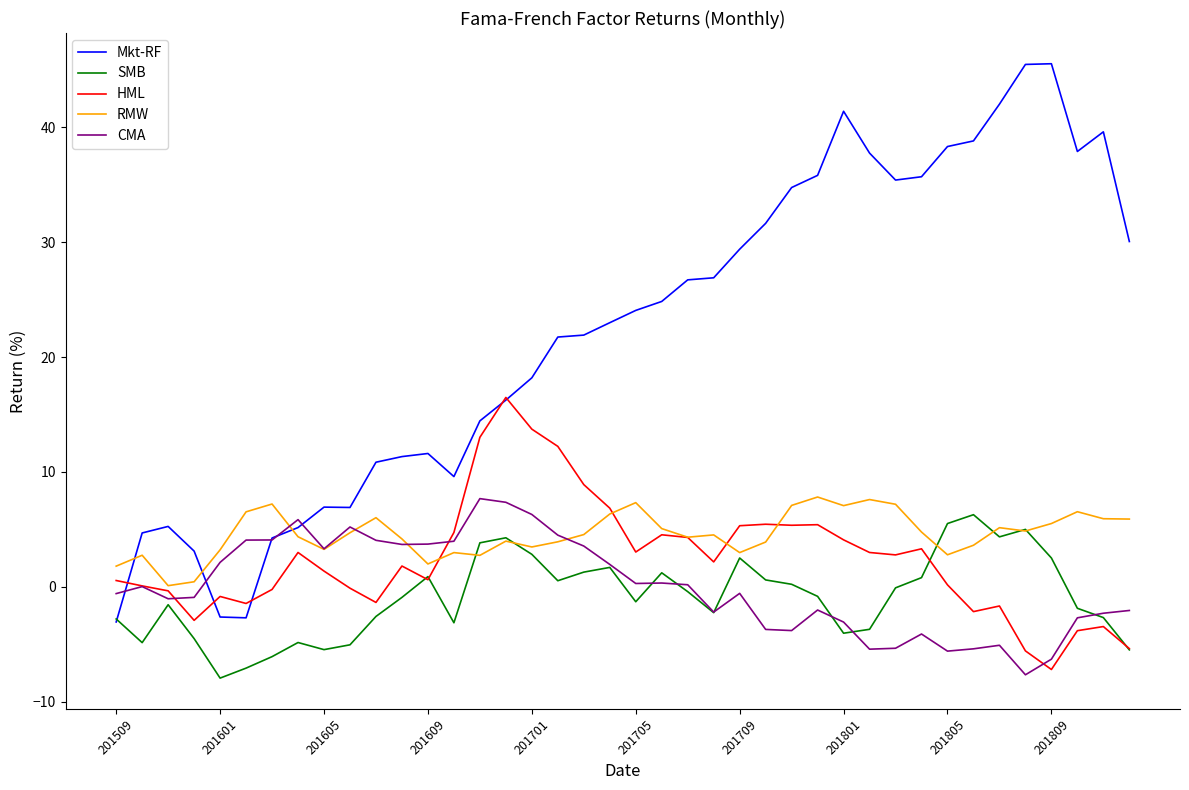

What is the maximum value for SMB?

6.3